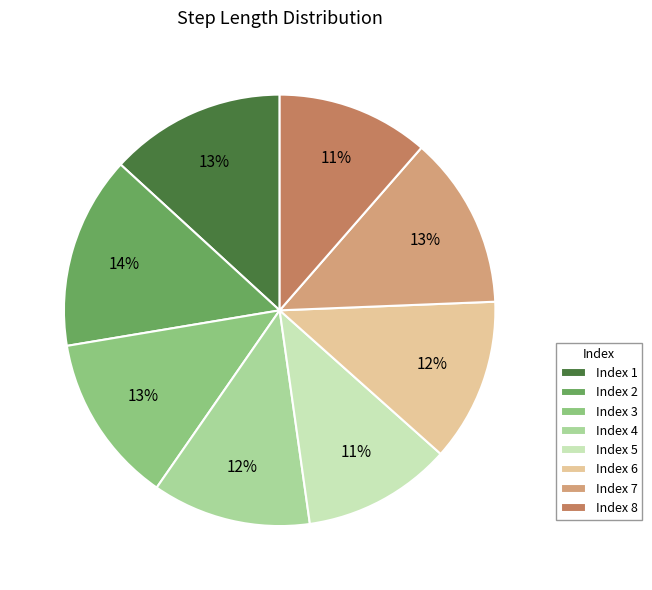

What is the largest slice in the pie chart?

Index 2